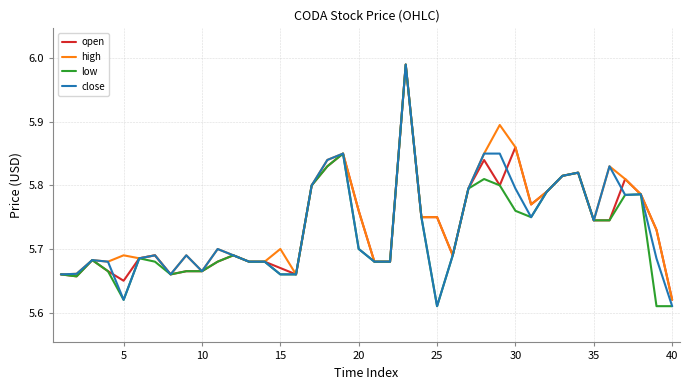

Which series has the widest spread of values?

low